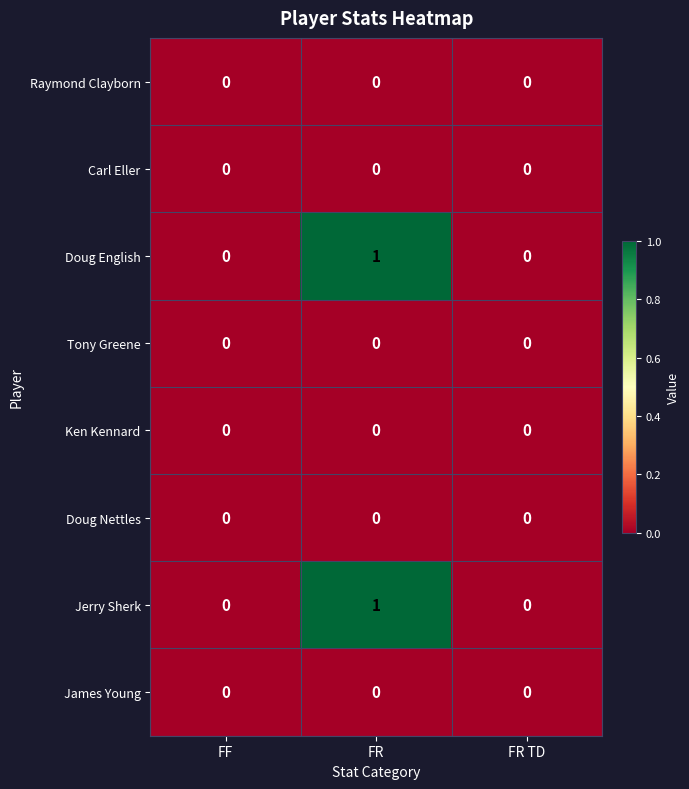

Which category has the highest value in the Jerry Sherk series?

FR